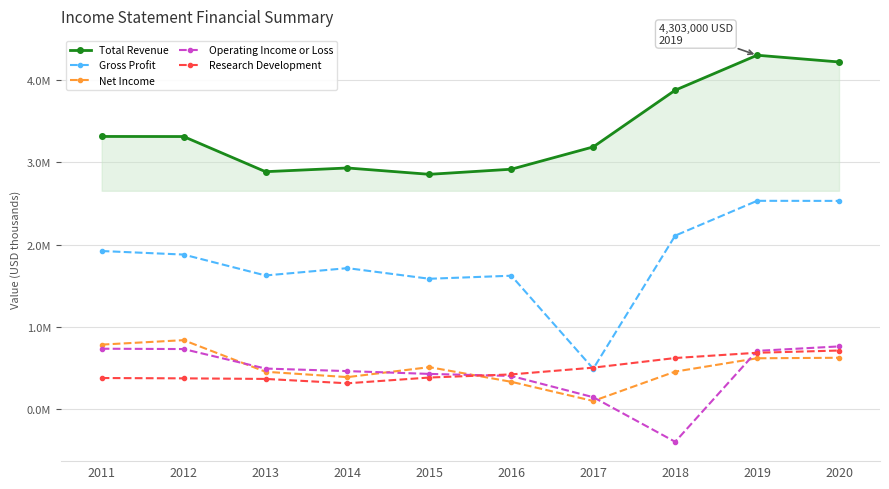

Does the chart have visible grid lines?

Yes